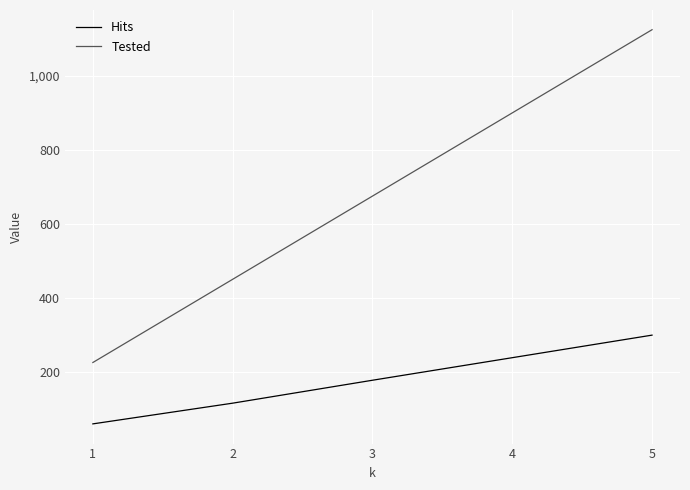

What is the difference between the maximum and minimum values in the Tested series?

900